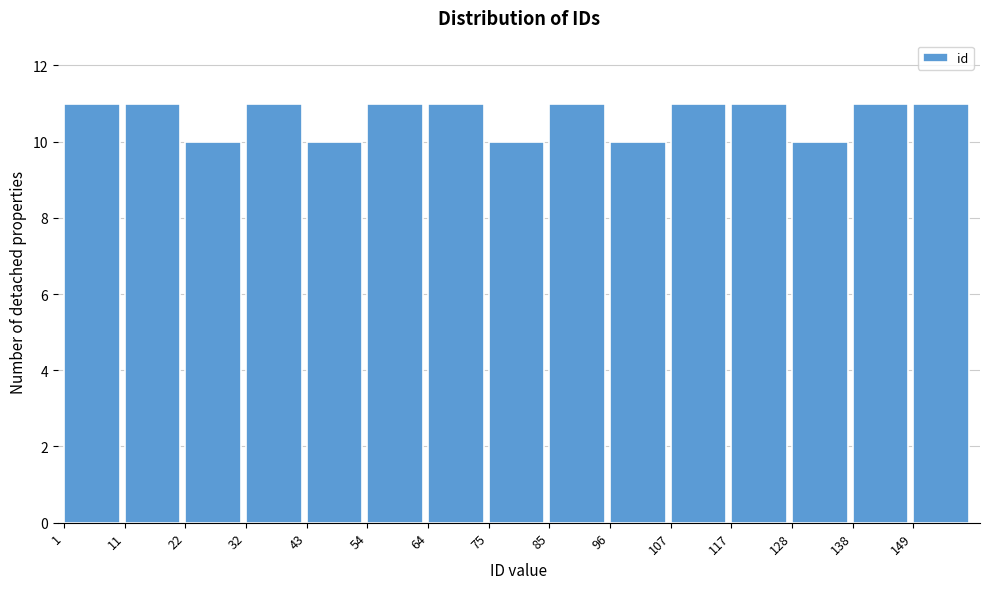

Reading left to right, list every bar in this chart as the range it spans on the x-axis followed by its height. Neither the bar edges nor the heights are printed on the chart, so give them approximately, as read against the axes.

1.0 to 11.6: 11
11.6 to 22.2: 11
22.2 to 32.8: 10
32.8 to 43.4: 11
43.4 to 54.0: 10
54.0 to 64.6: 11
64.6 to 75.2: 11
75.2 to 85.8: 10
85.8 to 96.4: 11
96.4 to 107.0: 10
107.0 to 117.6: 11
117.6 to 128.2: 11
128.2 to 138.8: 10
138.8 to 149.4: 11
149.4 to 160.0: 11